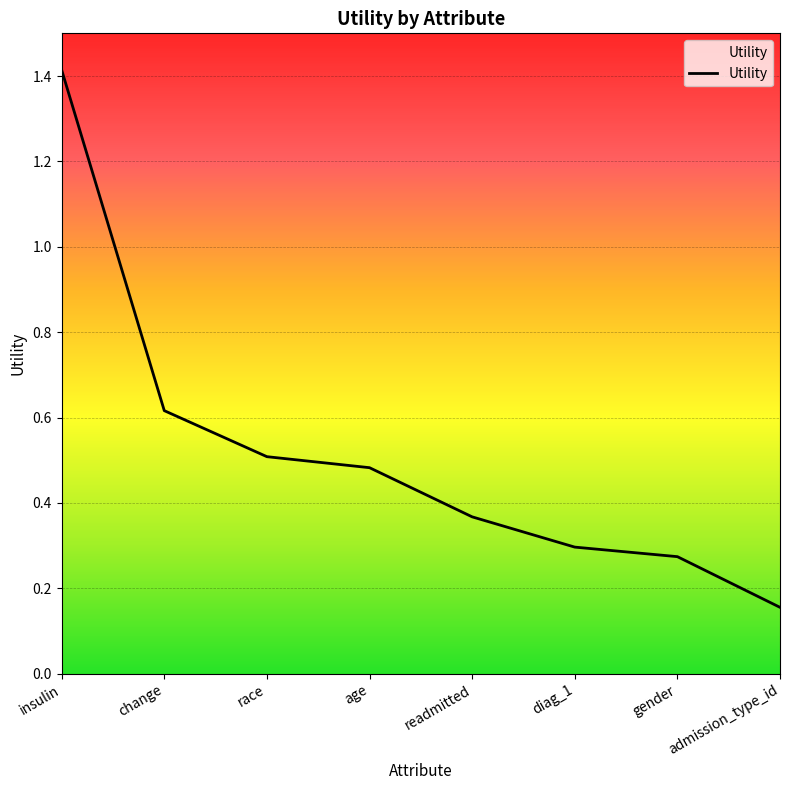

Which category has the highest value across all series?

insulin